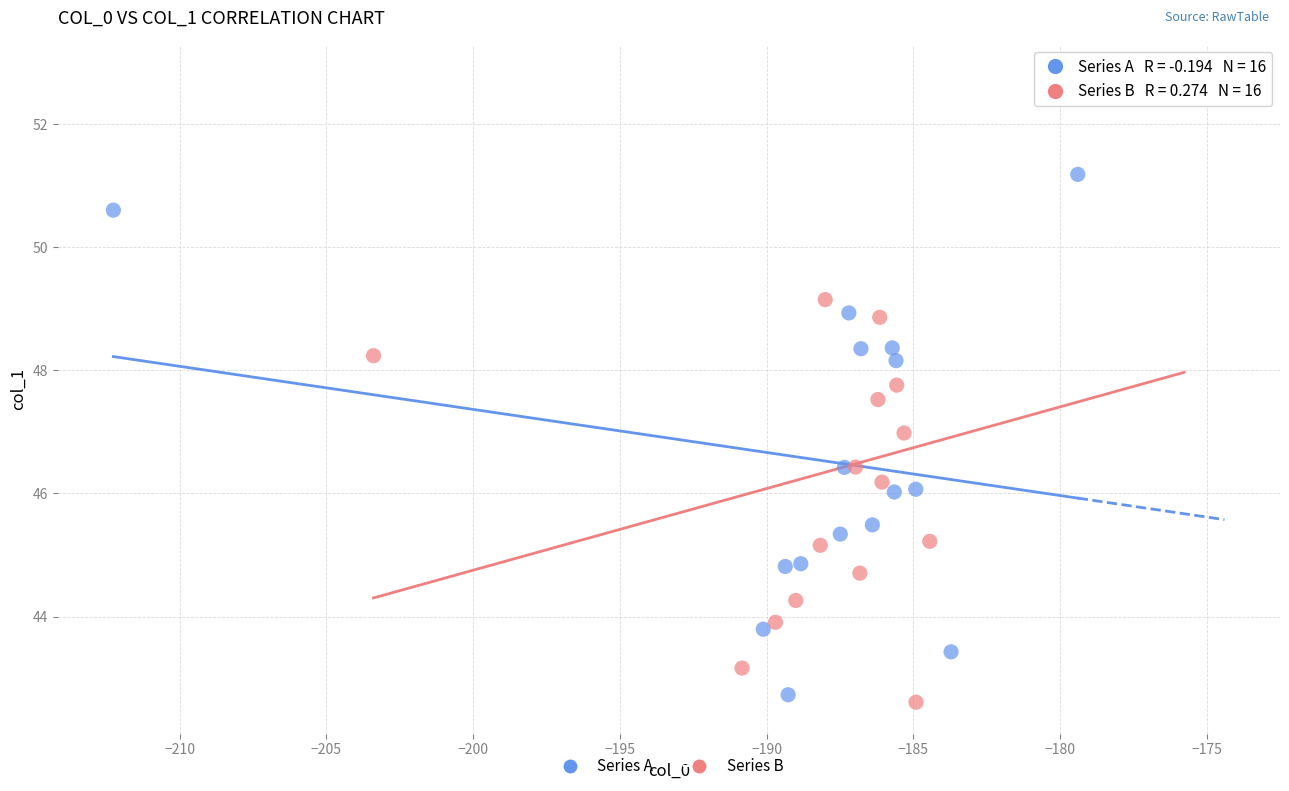

What are all the series names shown in the legend?

Series A, Series B